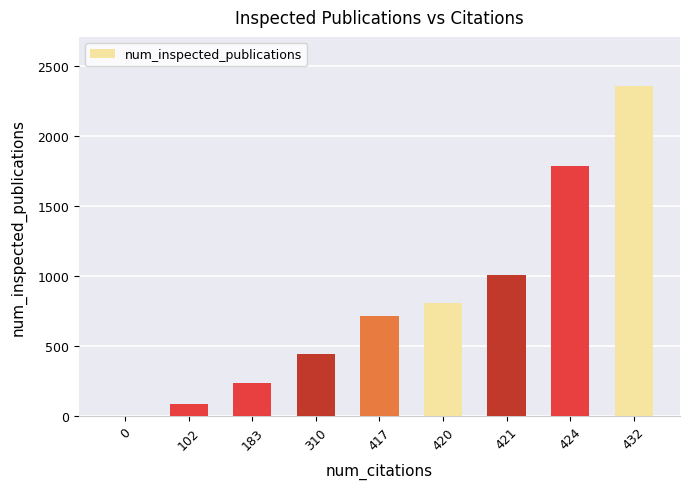

Reading left to right, list all the values displayed in this chart.

0=0	102=87	183=239	310=443	417=718	420=804	421=1011	424=1789	432=2356